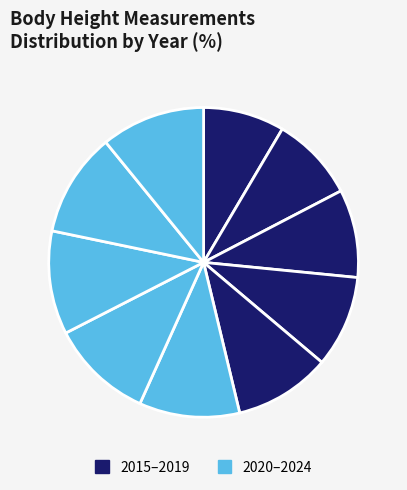

Which category has the smallest portion of the pie?

2015